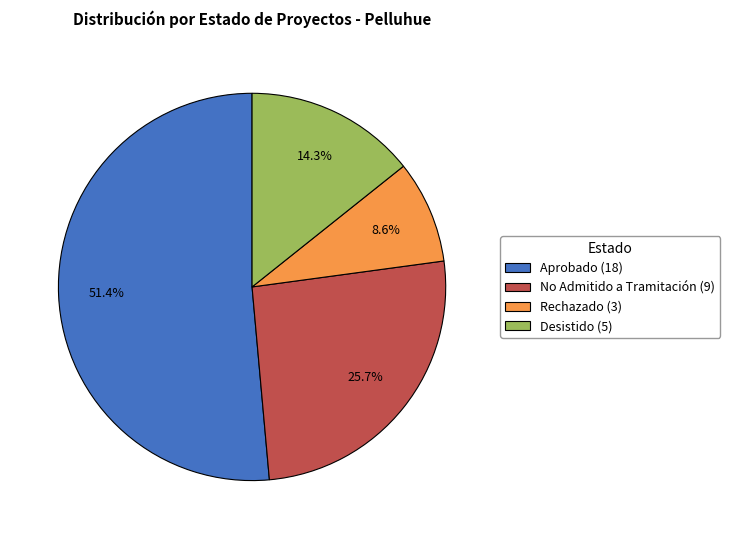

How many slices are in this pie chart?

4